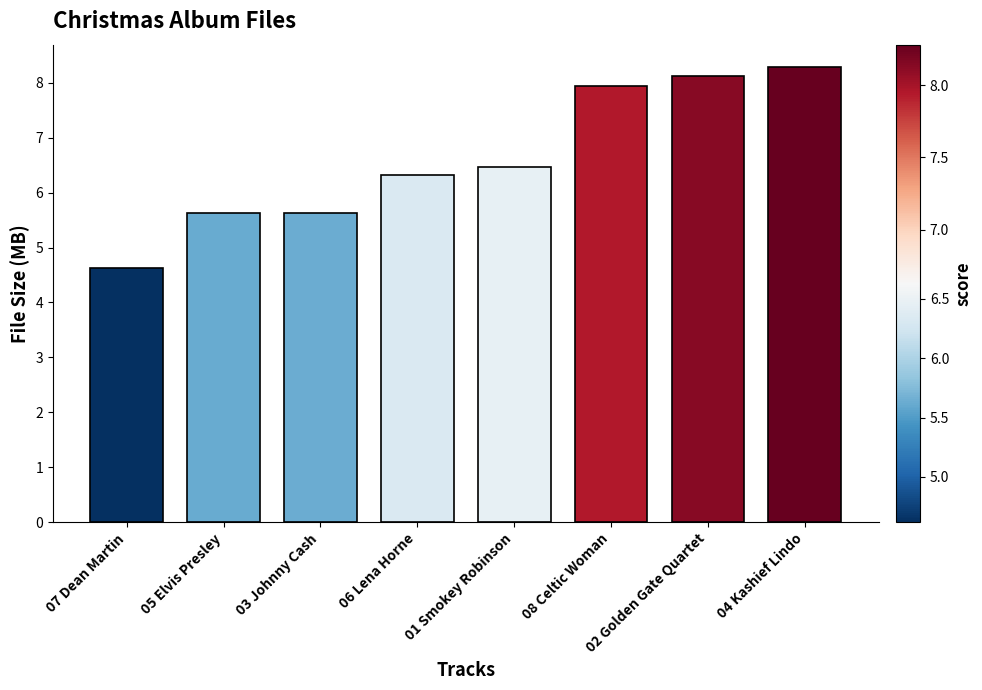

Approximately how many times larger is the value at 06 Lena Horne compared to 02 Golden Gate Quartet?

0.8